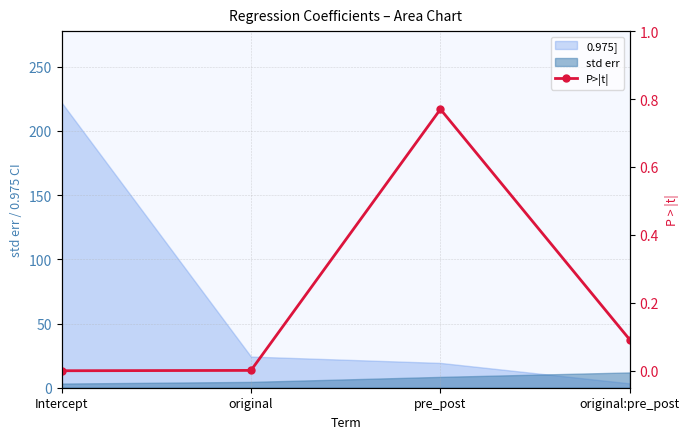

How many lines are shown in the chart?

1